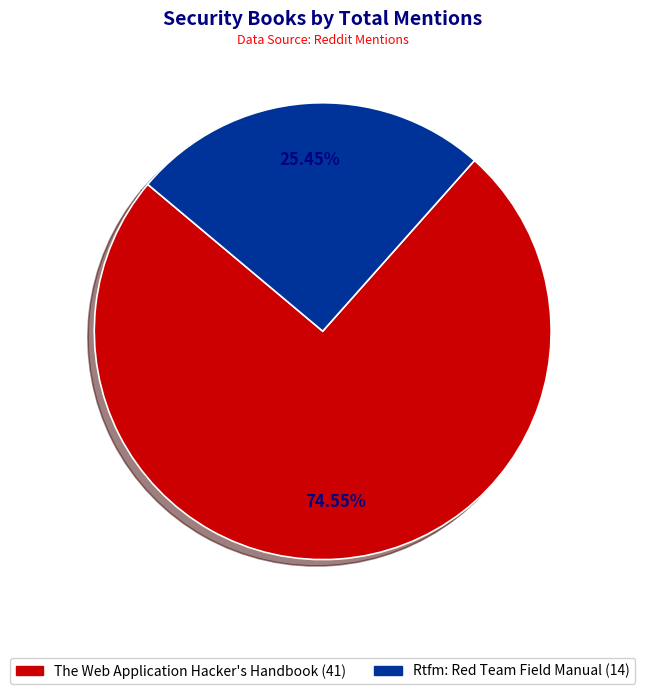

What is the largest slice in the pie chart?

The Web Application Hacker's Handbook